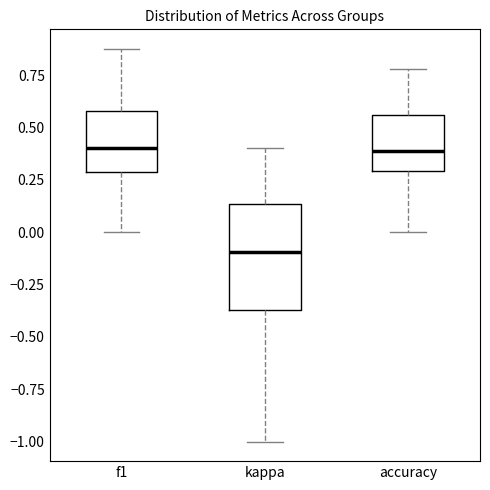

Comparing the boxes themselves (not the whiskers), which one is the tallest?

kappa